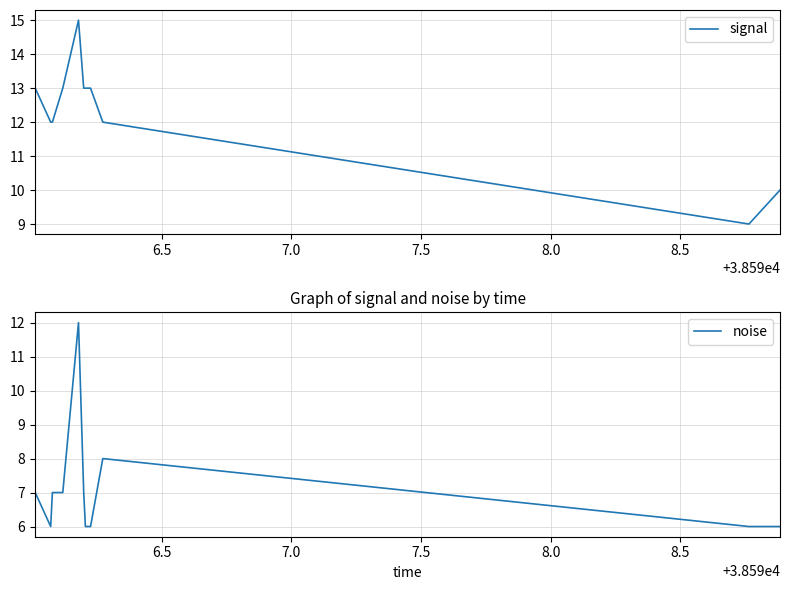

Reading left to right, what are all the values shown in this chart?

signal: 13	12	12	13	15	13	13	13	12	9	10
noise: 7	6	7	7	12	7	6	6	8	6	6